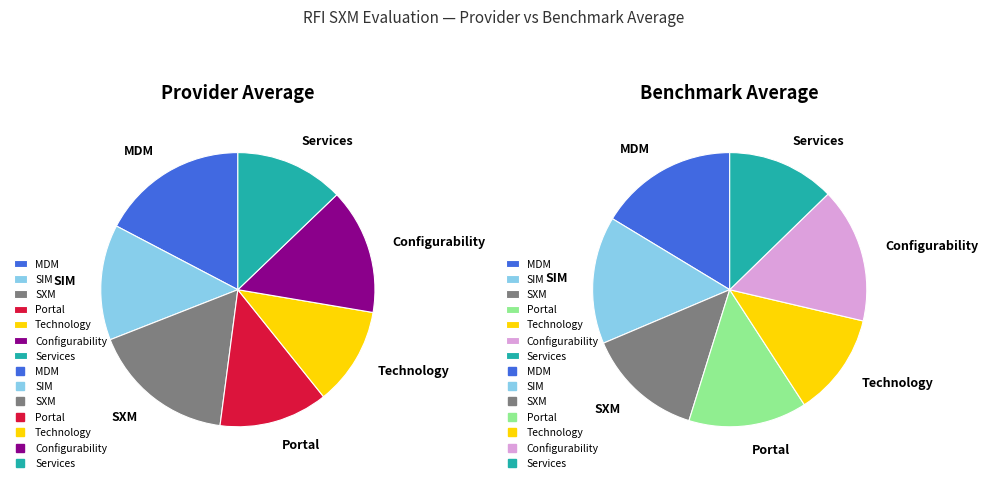

What is the total percentage of Technology and SXM?

28.6%